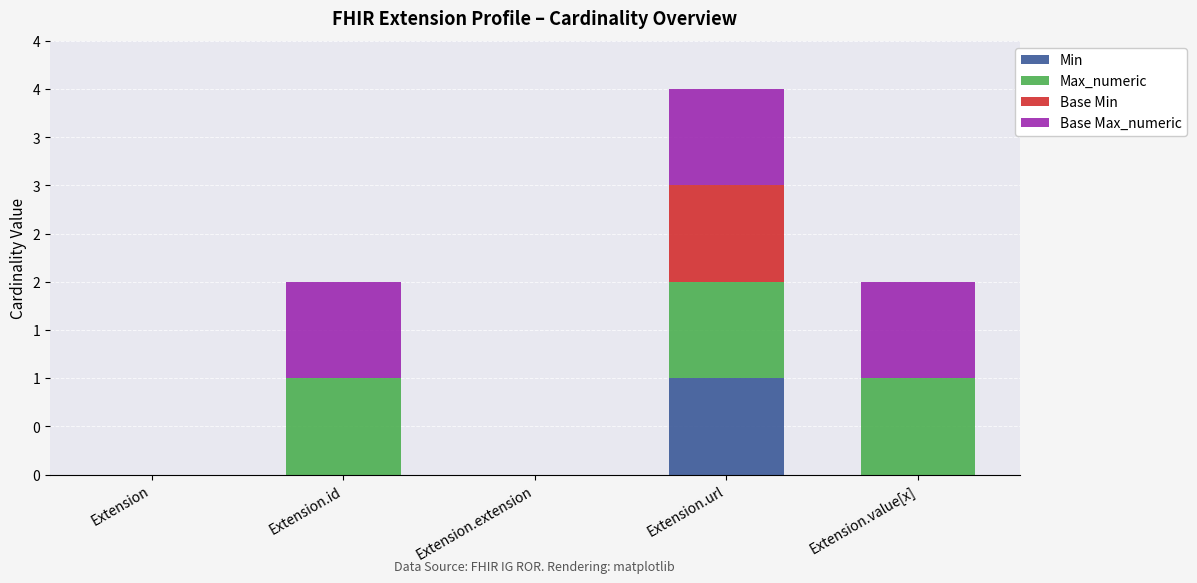

What is the sum of the Max_numeric values at Extension.url and Extension.id?

2